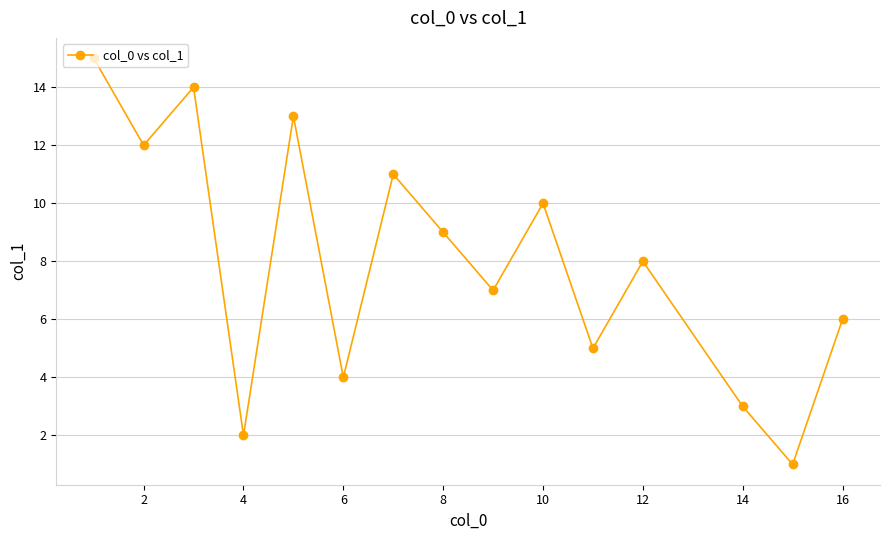

What is the difference between the second highest and second lowest values?

12